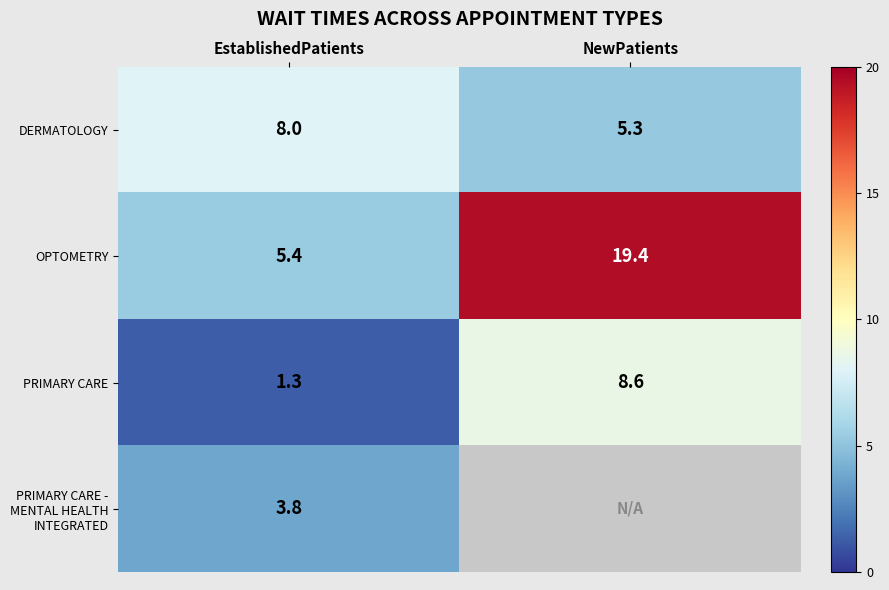

What is the minimum value for OPTOMETRY?

5.4